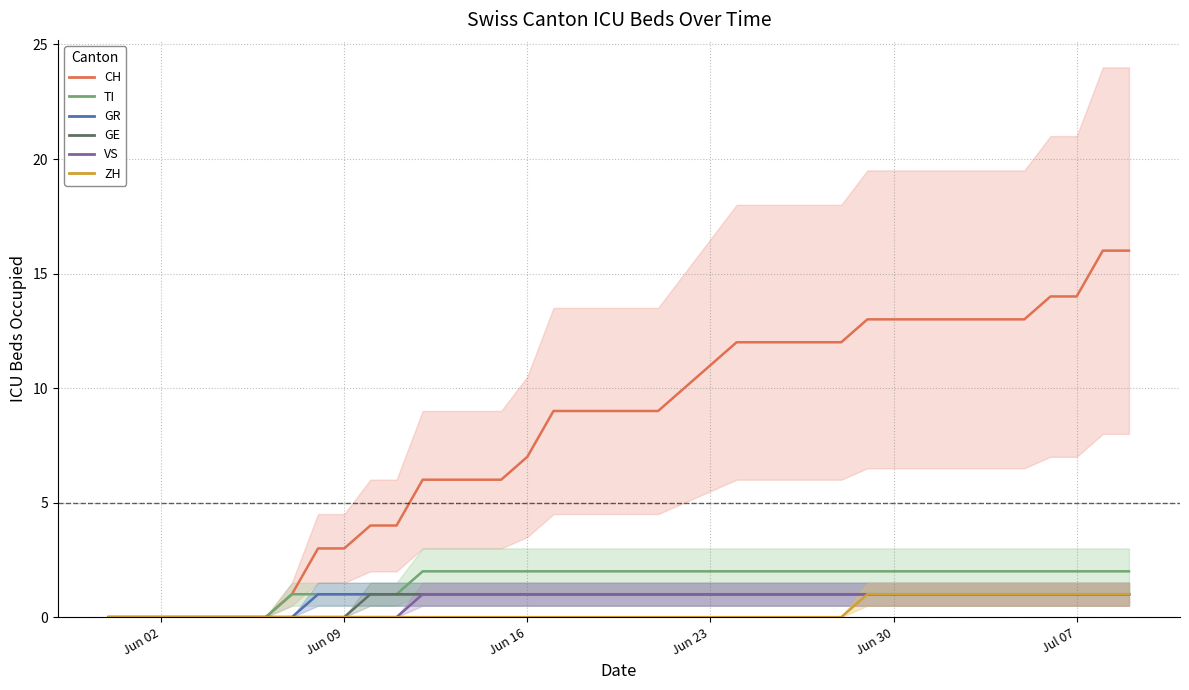

True or false: GR and ZH cross at least once.

False